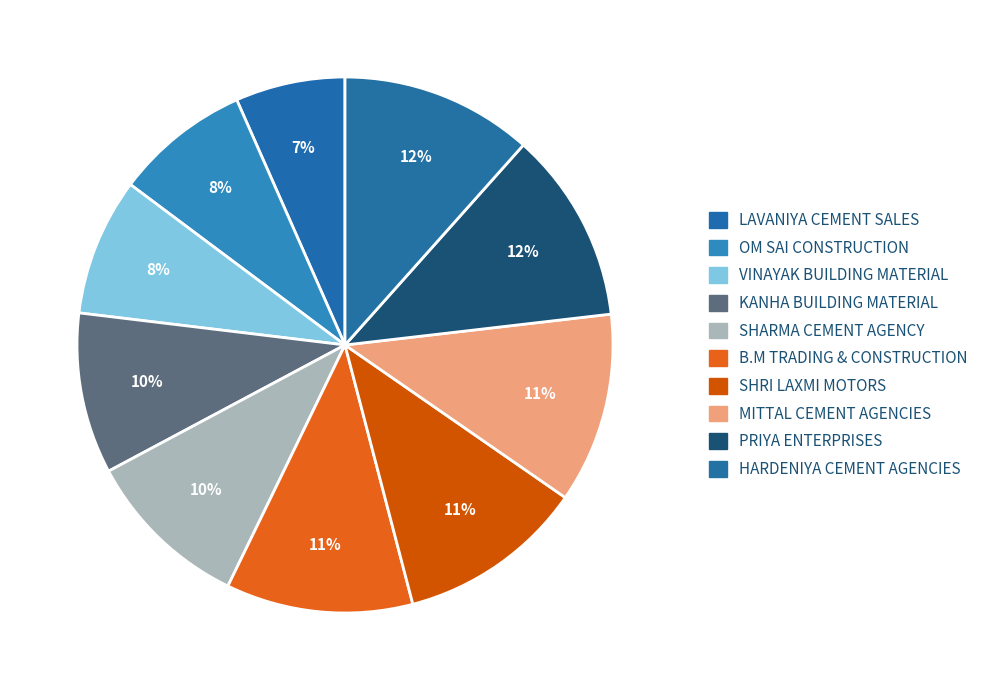

How many segments does this pie chart have?

10